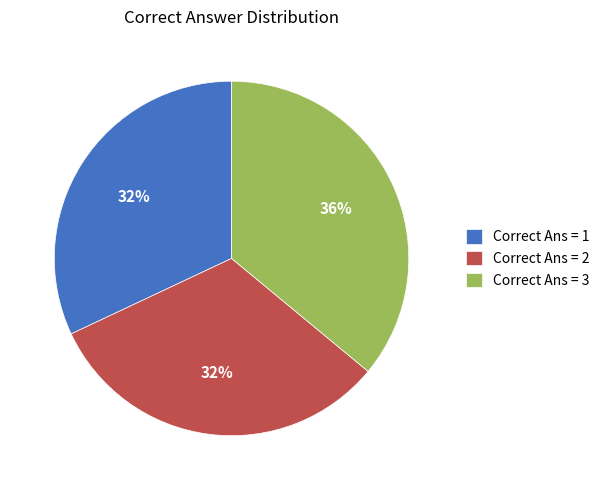

To the nearest percent, what is the average slice percentage?

33%